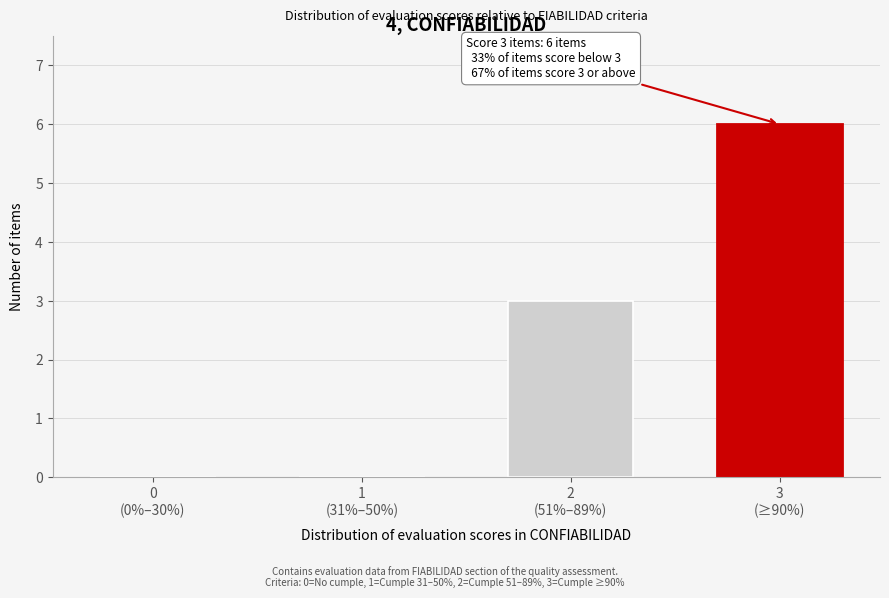

What is the greatest value displayed?

6